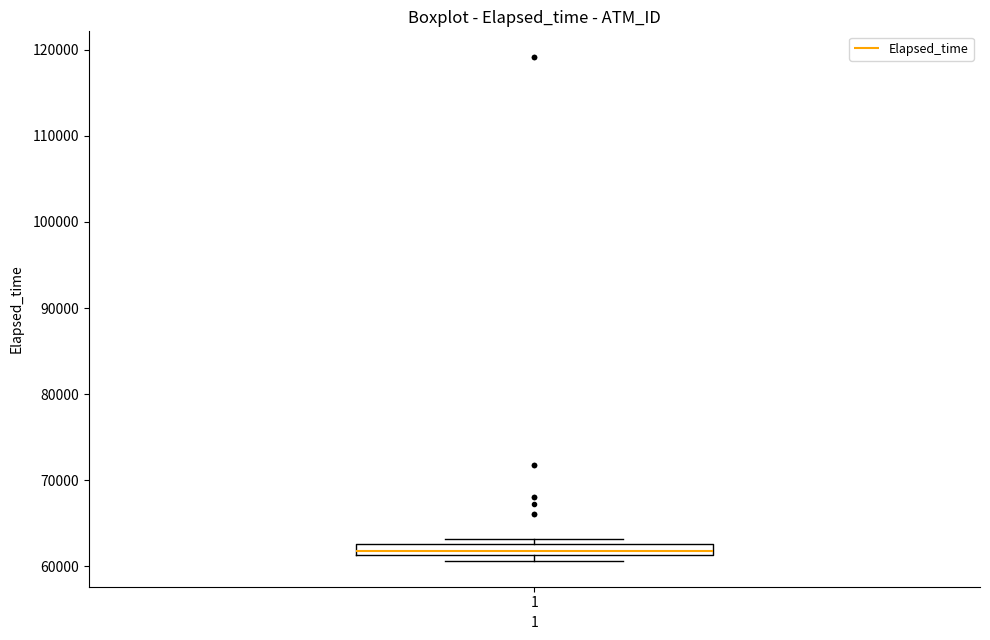

Where is the lower edge of the box at x = 1 on the y-axis? The values are not printed on the chart, so give them approximately, as read against the axis.

61000